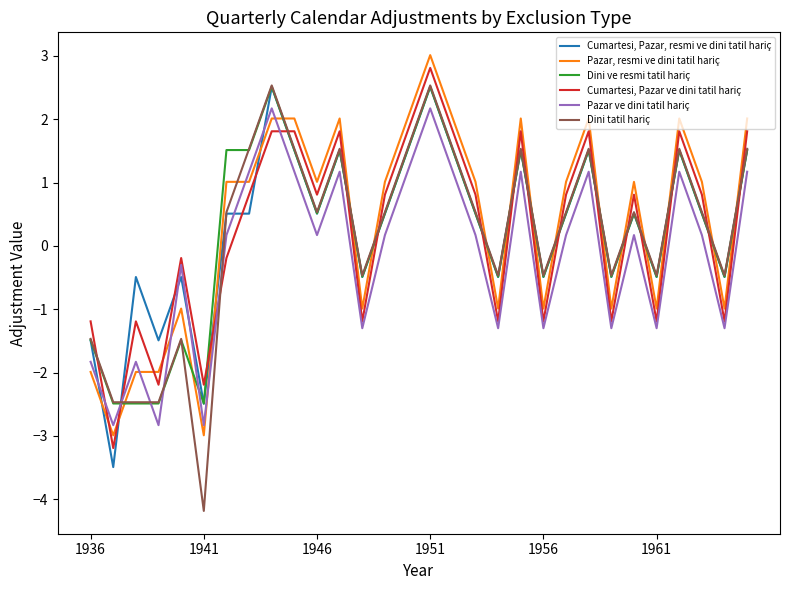

What is the lowest value of the Dini tatil hariç series?

-4.2